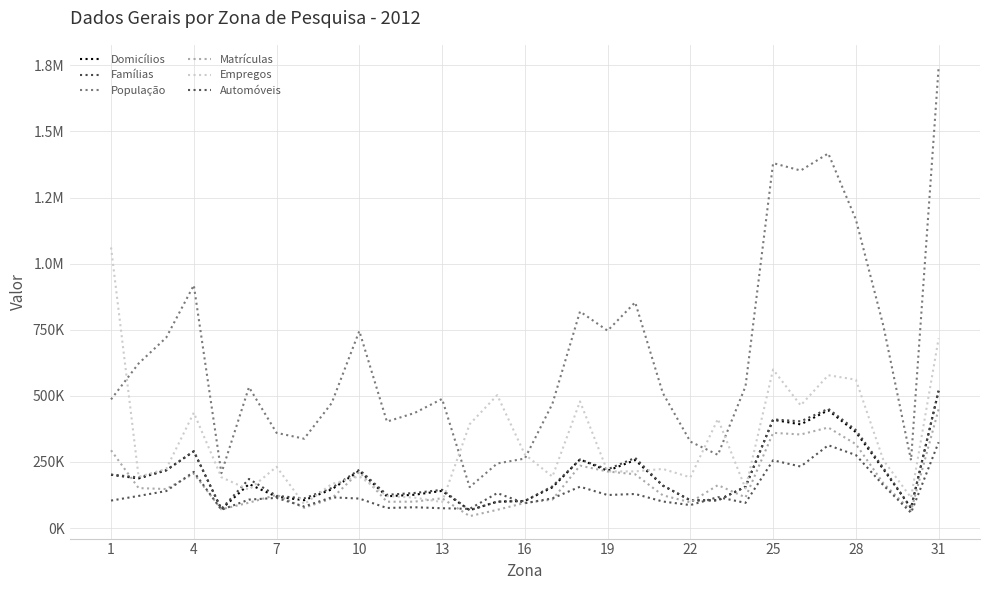

At which label does Matrículas first exceed 125466?

1